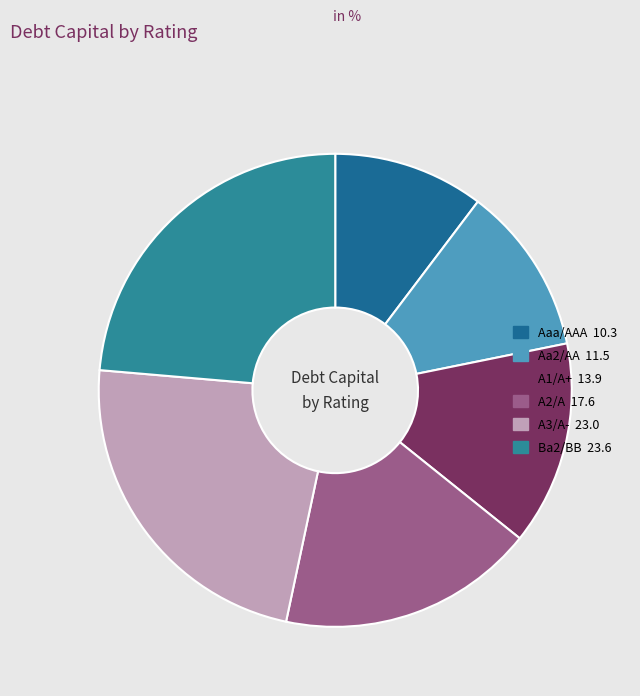

How many slices are in this pie chart?

6